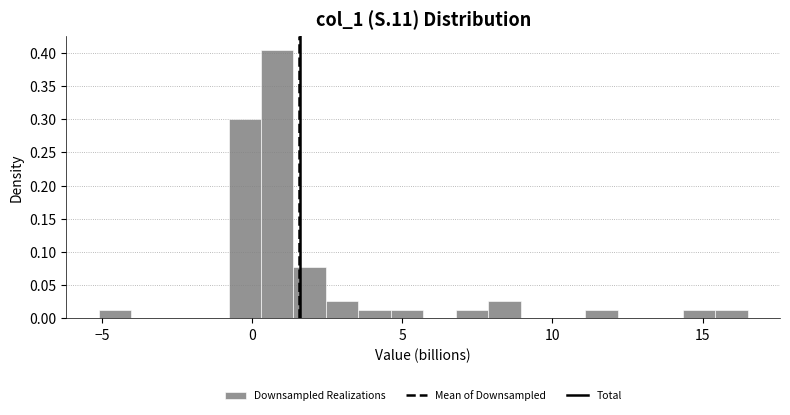

Around what value on the x-axis is the tallest bar? Give the approximate position of its centre, as read against the axis.

1.0